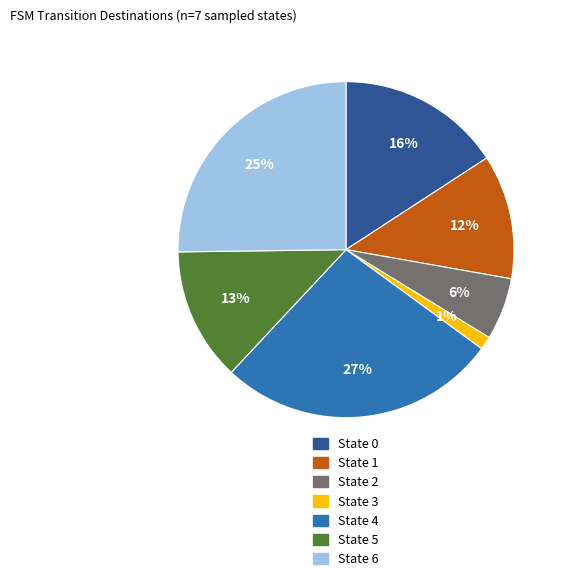

Rank the categories by value from lowest to highest.

State 3, State 2, State 1, State 5, State 0, State 6, State 4